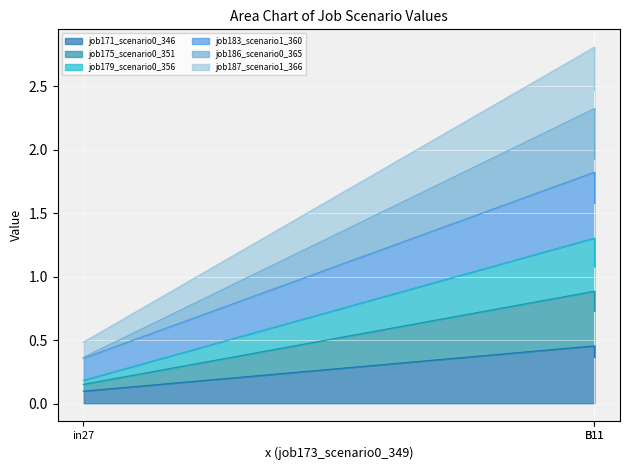

What is the greatest value displayed?

2.8